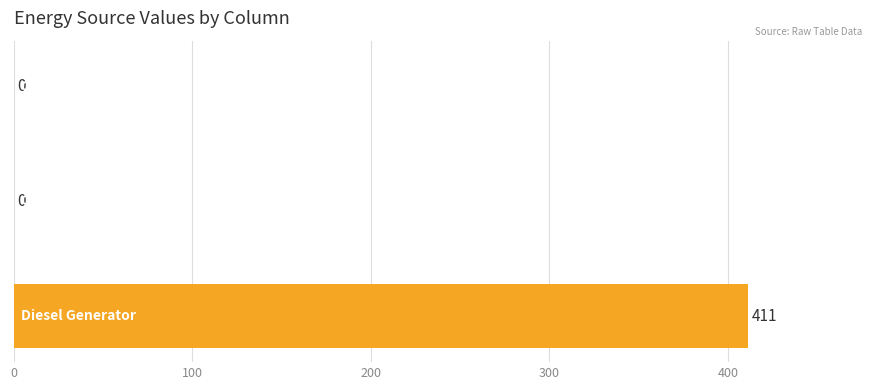

What is the maximum value shown in the chart?

411.2